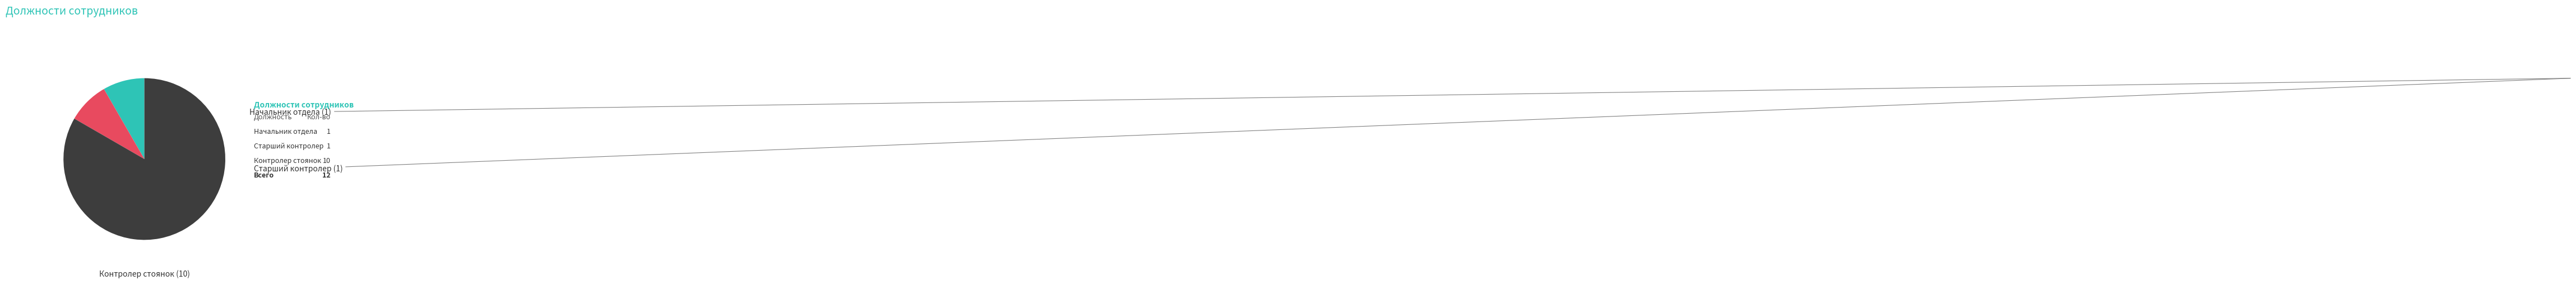

Is there any slice that represents more than half of the pie?

Yes